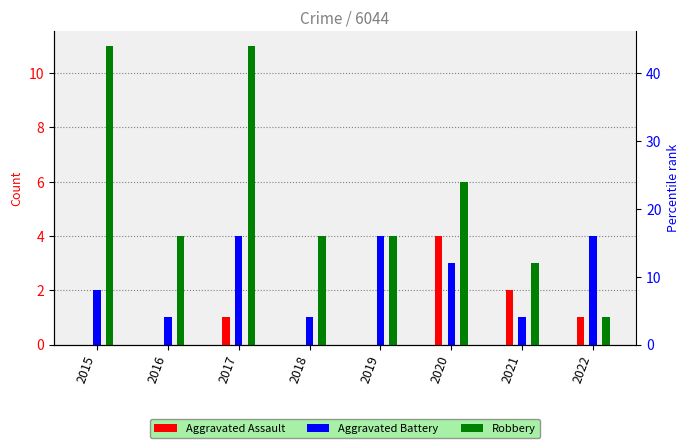

At how many categories does at least one series exceed 4?

3